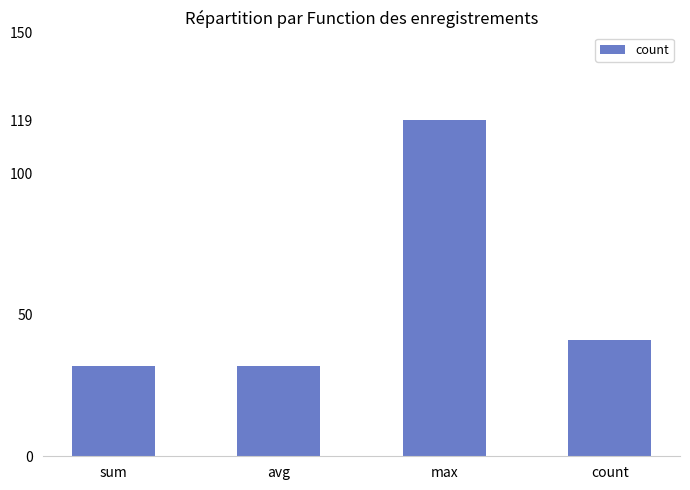

What is the label of the 2nd bar from the left?

avg